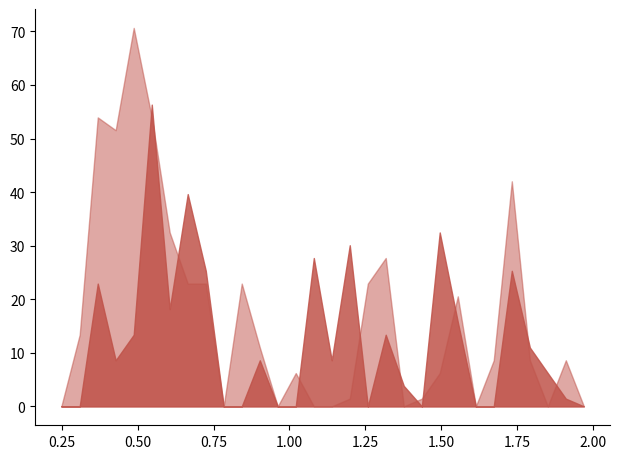

What is the maximum value shown in the chart?

70.7